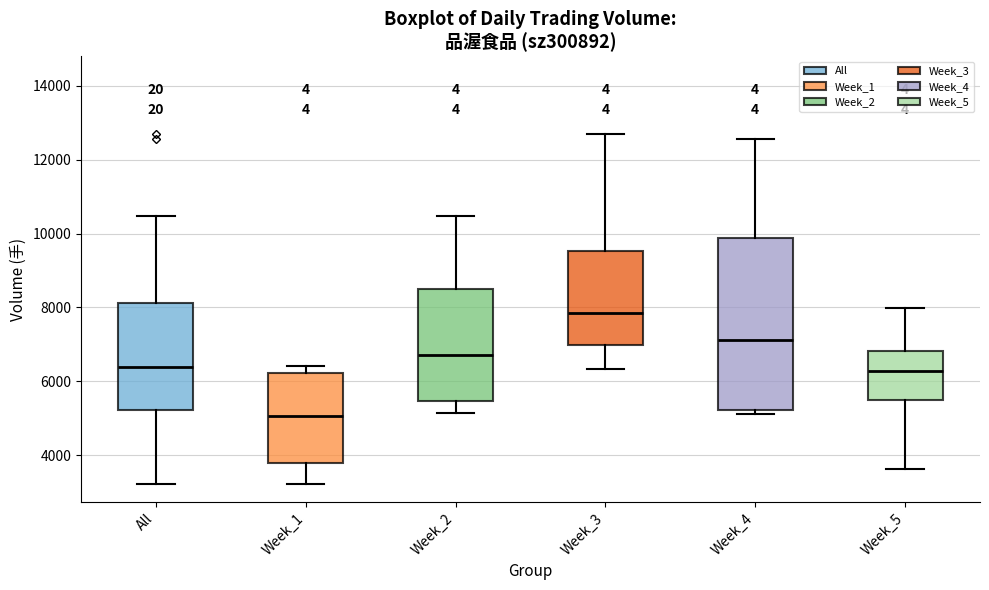

Which box's median line is the lowest?

Week_1